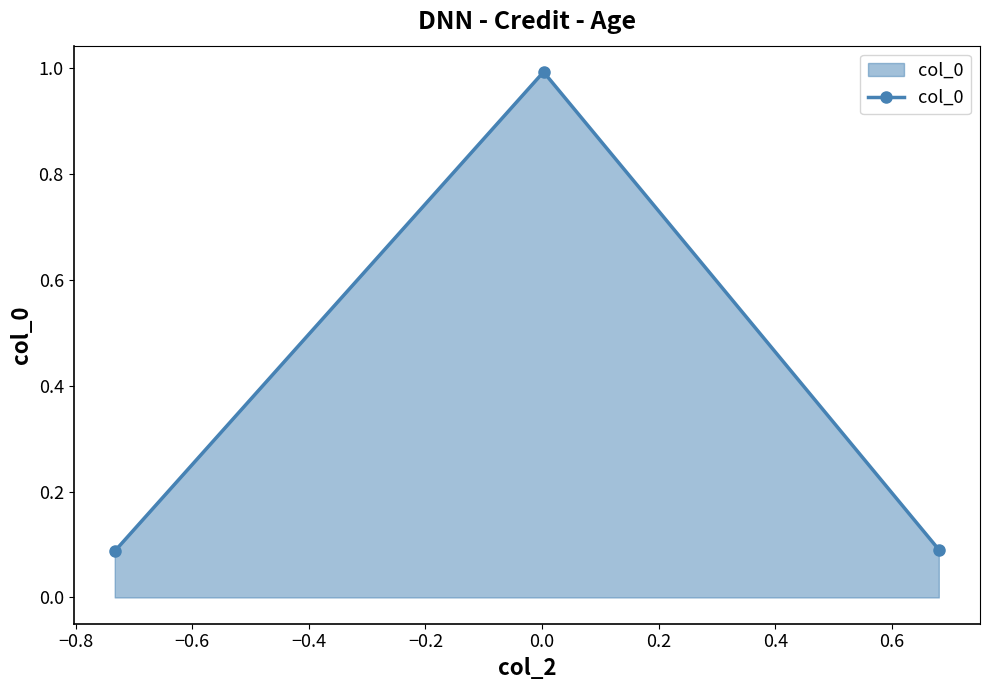

What is the value of the 2nd point from the left?

1.0